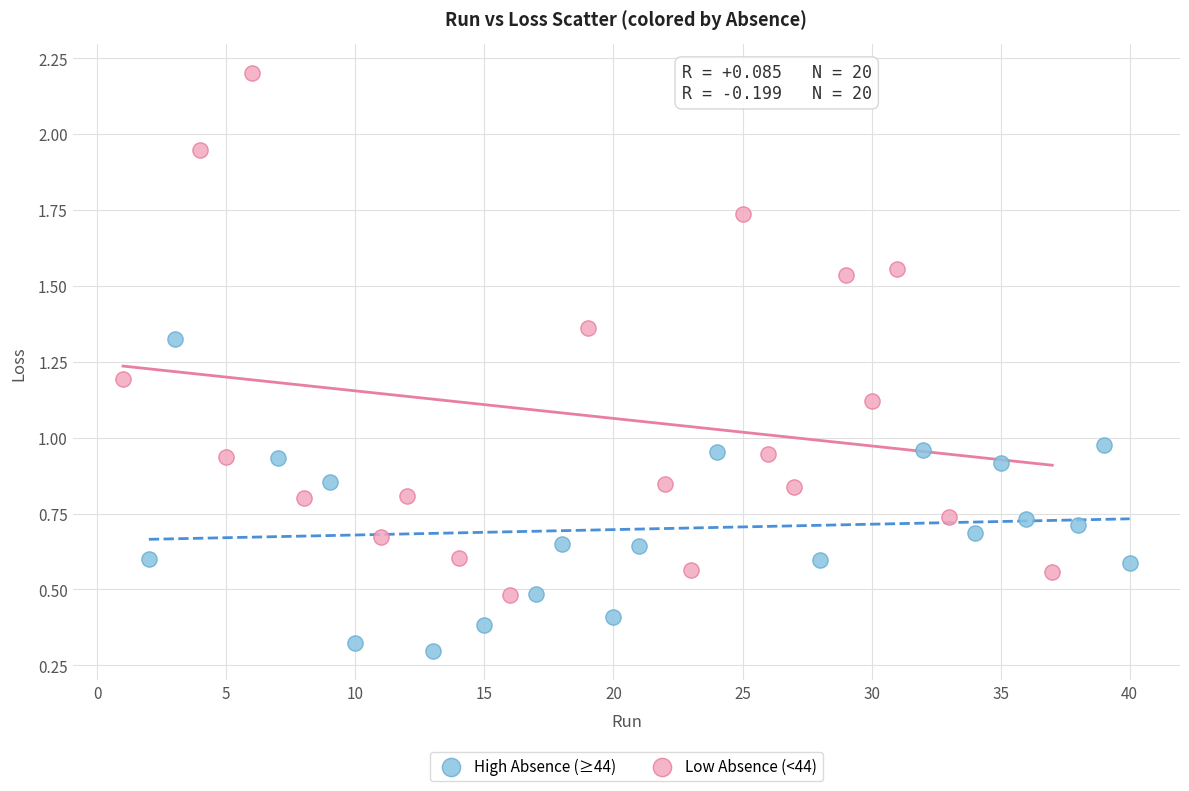

Which series contains the highest Y value?

Low Absence (<44)